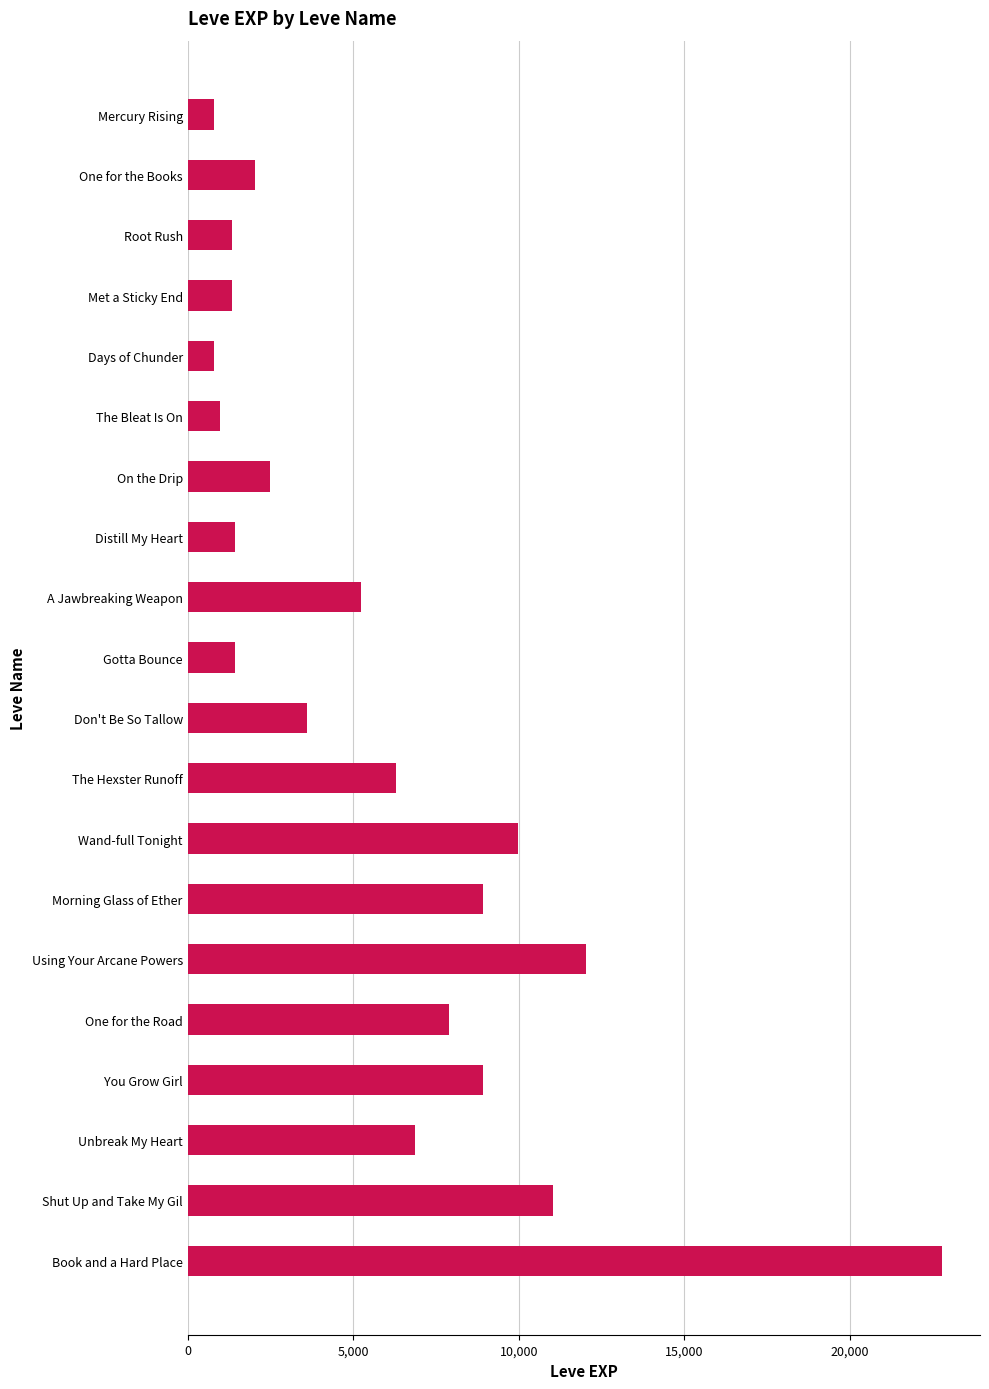

Count the number of data series in this chart.

1